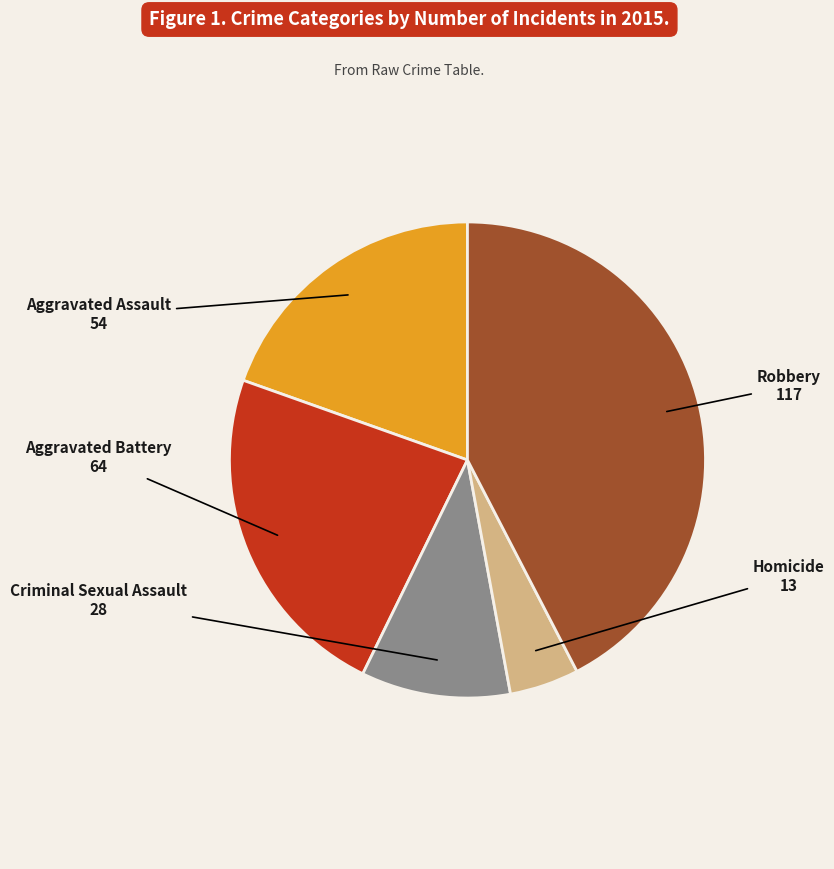

Is there a majority slice in this chart?

No